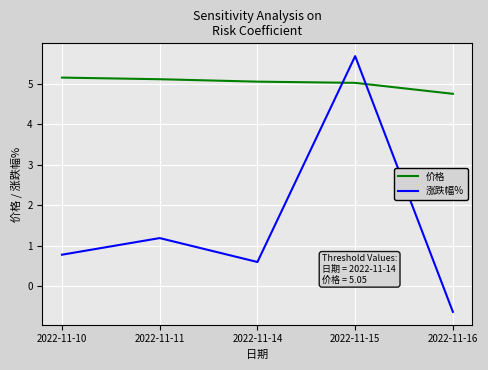

After their last crossing, which series has the higher values: 涨跌幅% or 价格?

价格